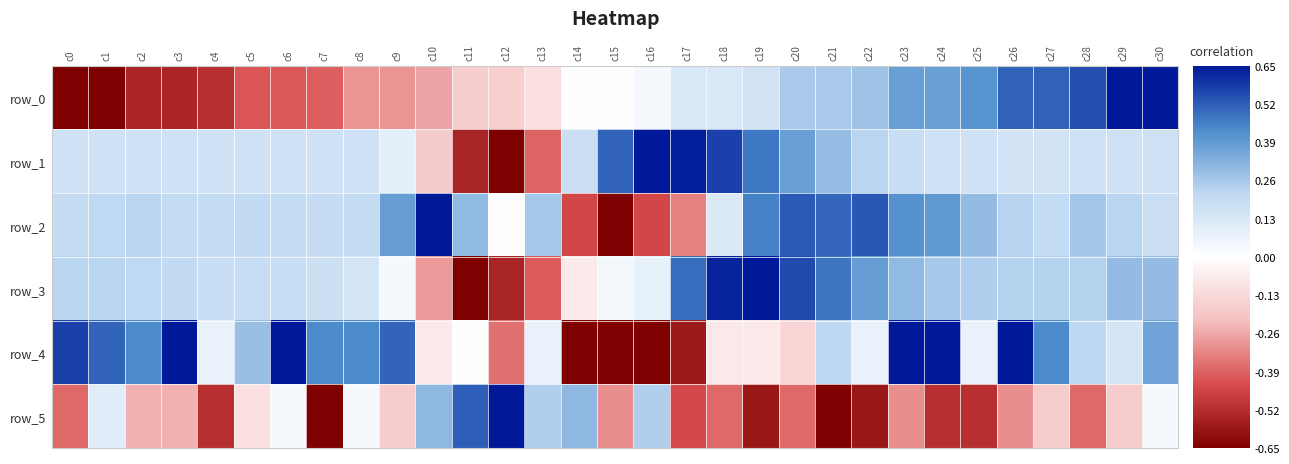

What is the difference between the row_0 values at c1 and c7?

0.4